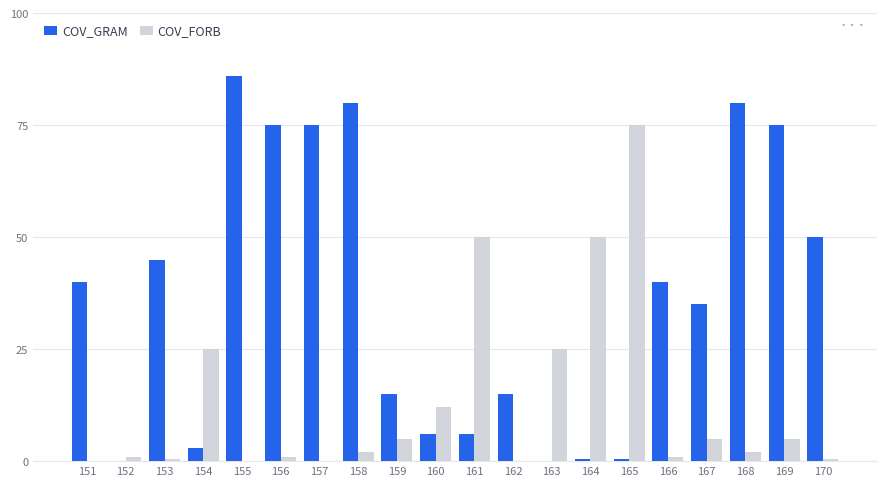

Between 152 and 170, which series saw the biggest shift?

COV_GRAM